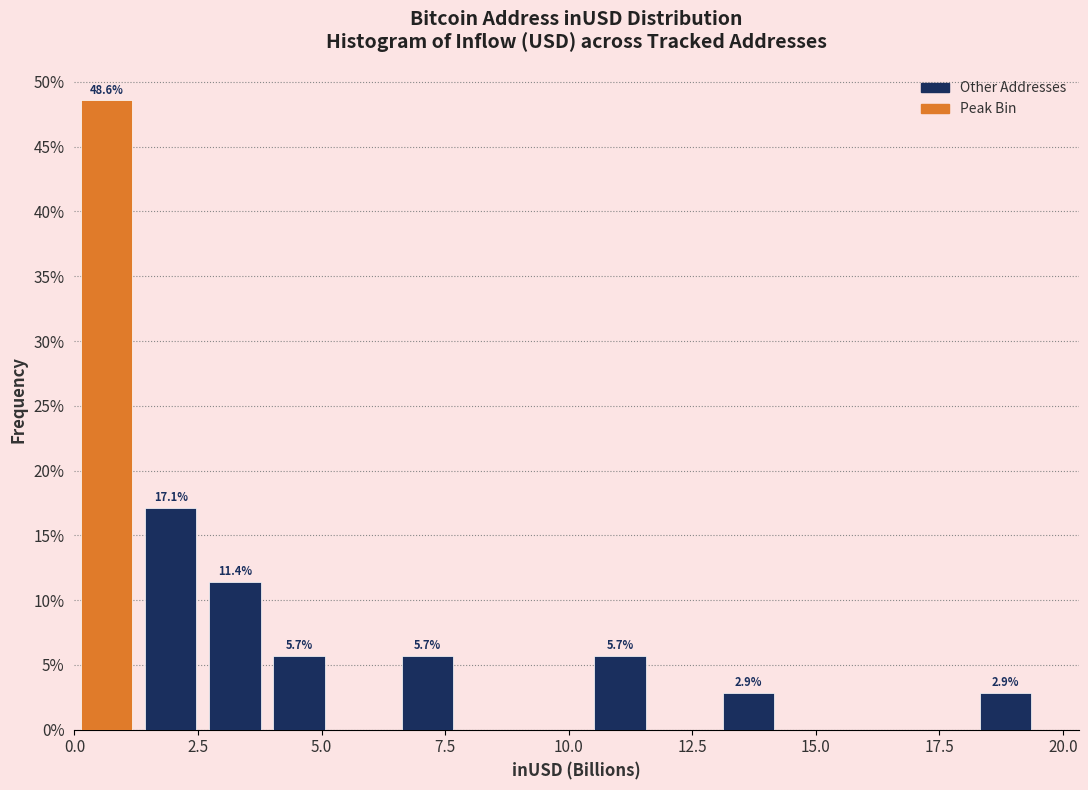

Around what value on the x-axis is the tallest bar? Give the approximate position of its centre, as read against the axis.

0.5